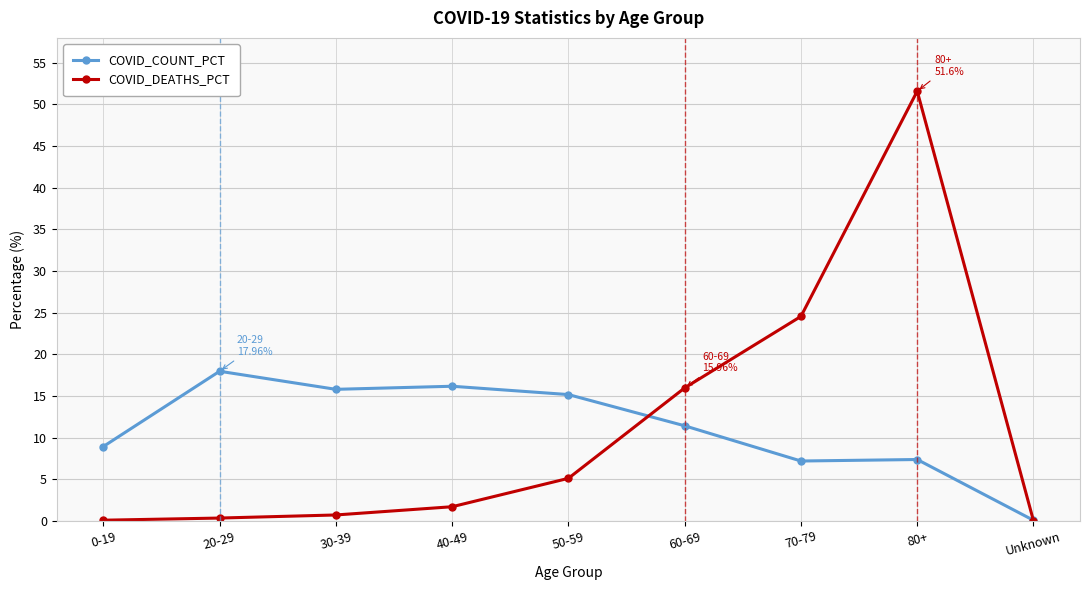

The value of COVID_DEATHS_PCT at 0-19 is 0.1. True or false?

True